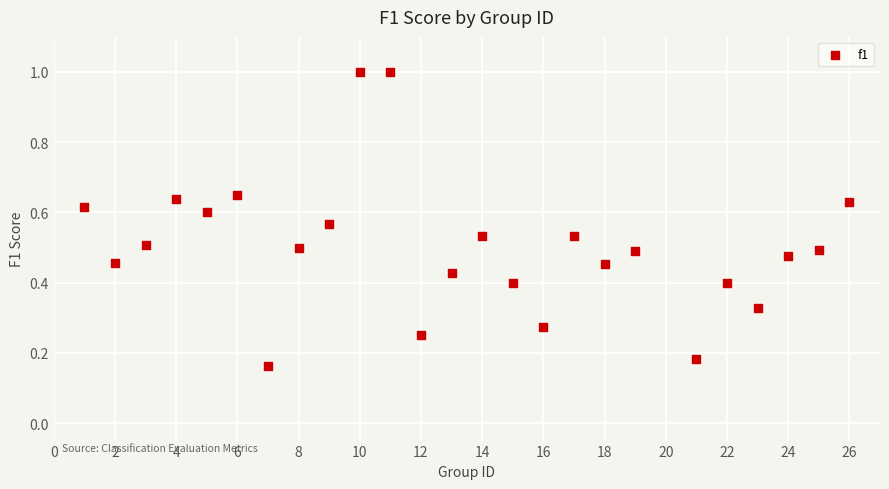

What is the range of Y values (max minus min)?

0.8